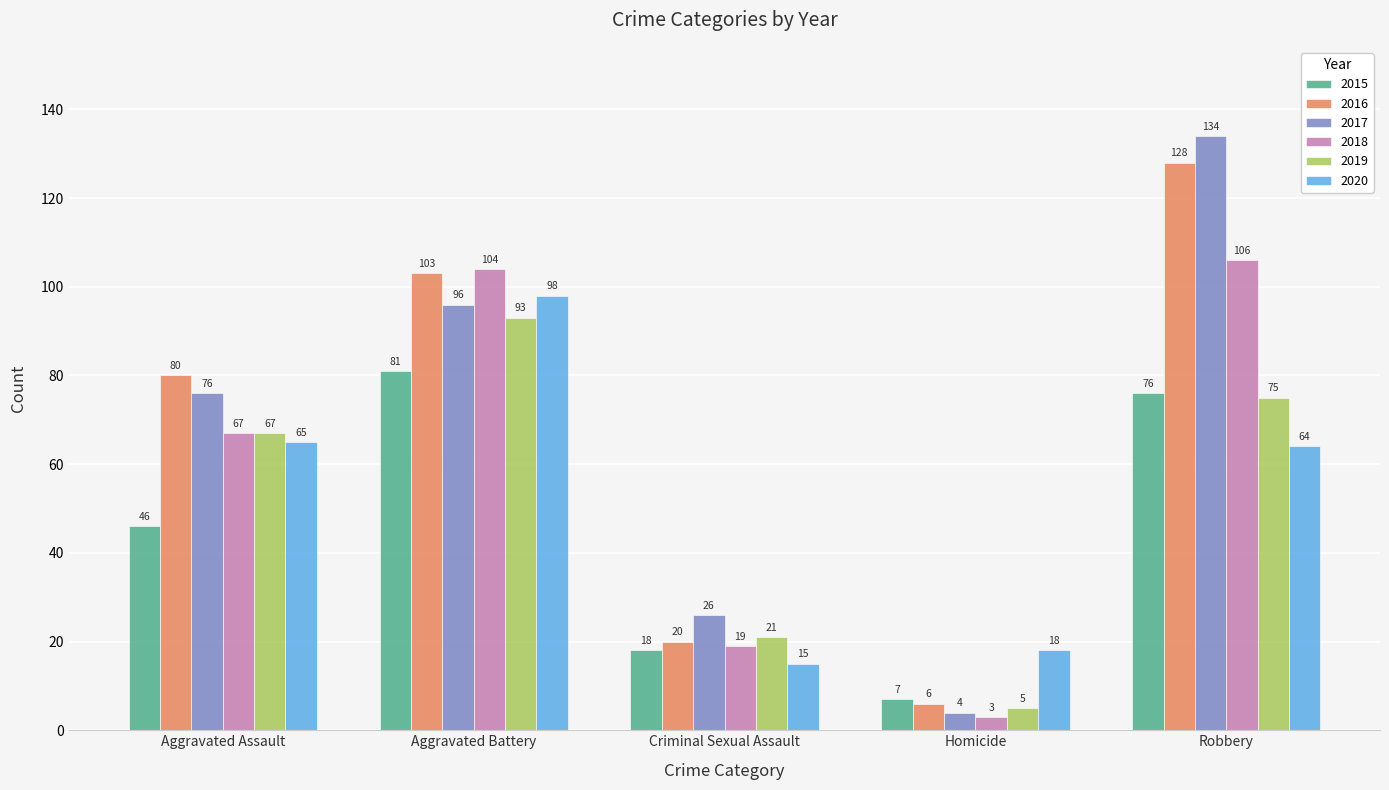

What is the highest value of the 2017 series?

134